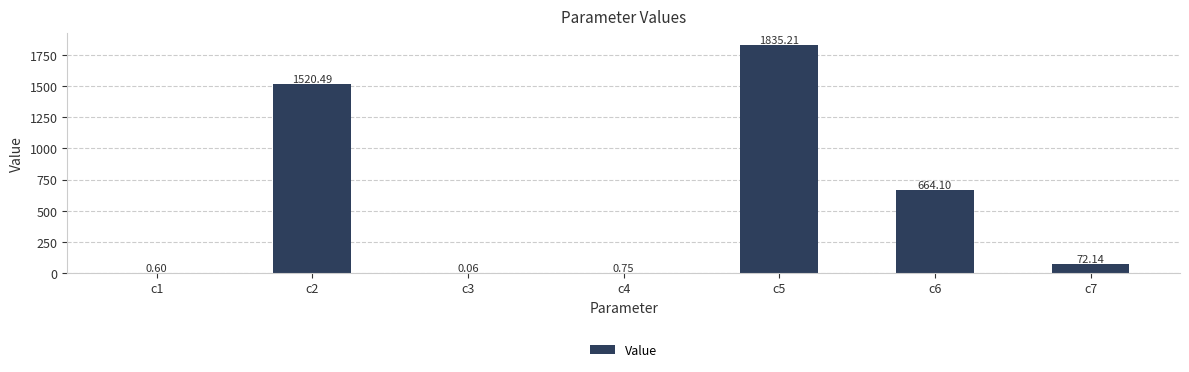

How many series are shown in this chart?

1